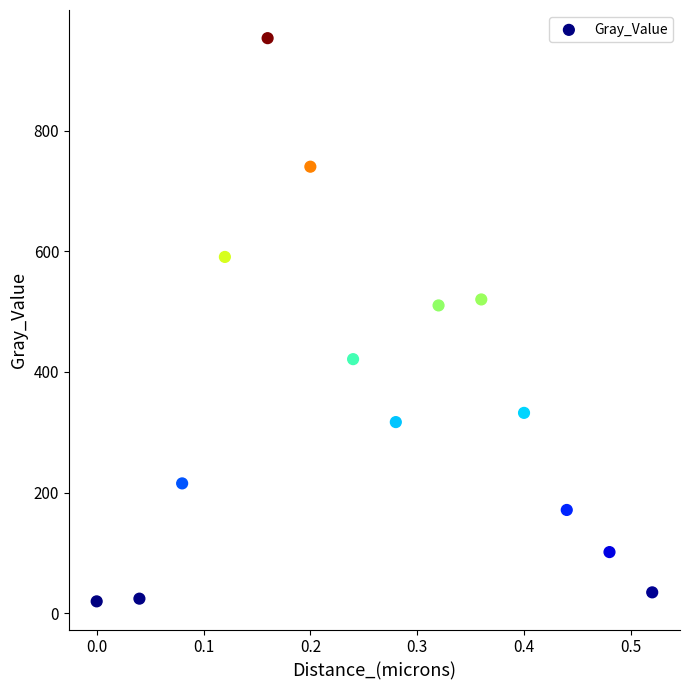

What is the range of X values (max minus min)?

0.5